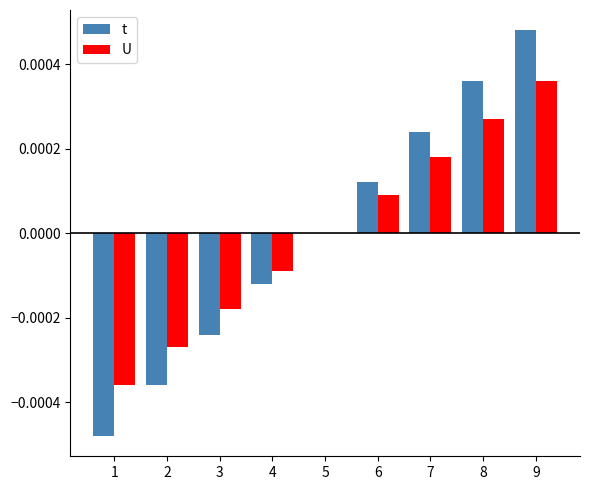

Is it true that t equals 0.0 at 7?

True